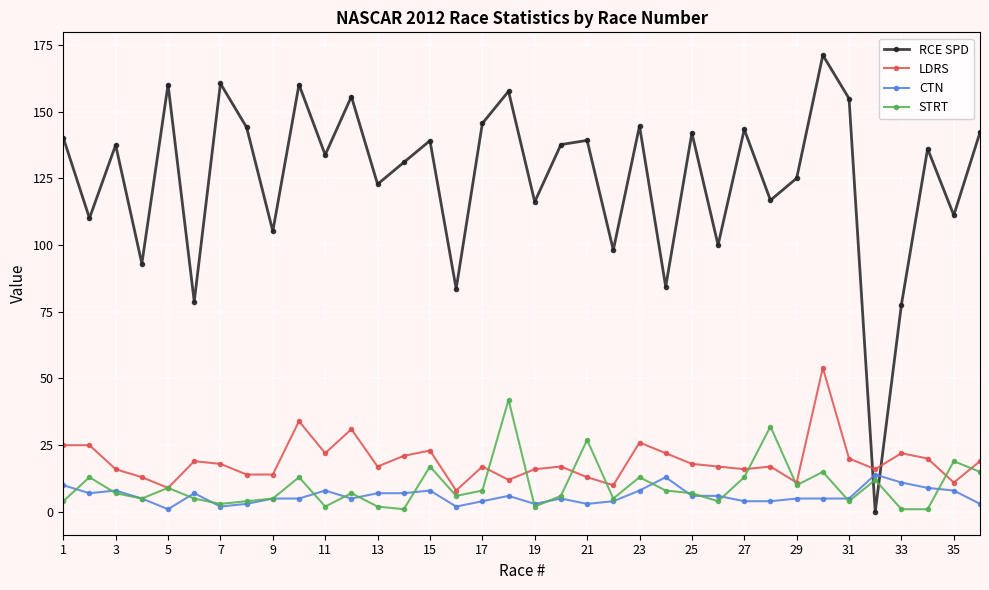

Count the number of categories in the chart.

36